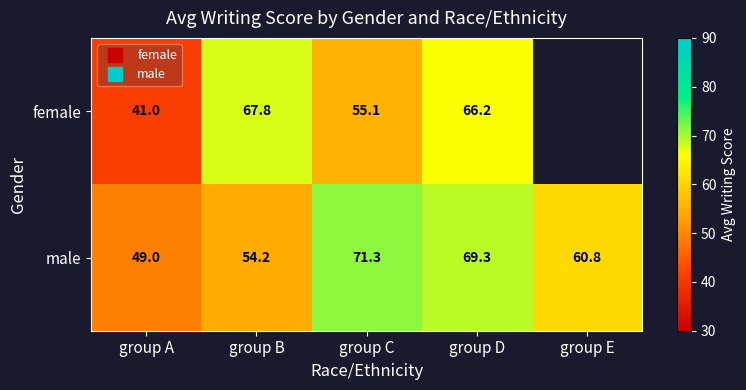

List the series in order of their peak value, lowest first.

female, male